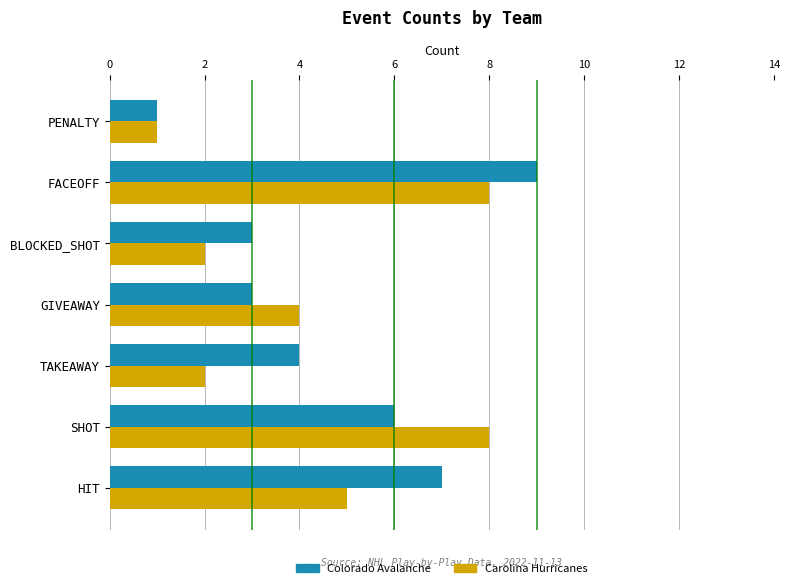

List the series in order of their overall mean, lowest first.

Carolina Hurricanes, Colorado Avalanche